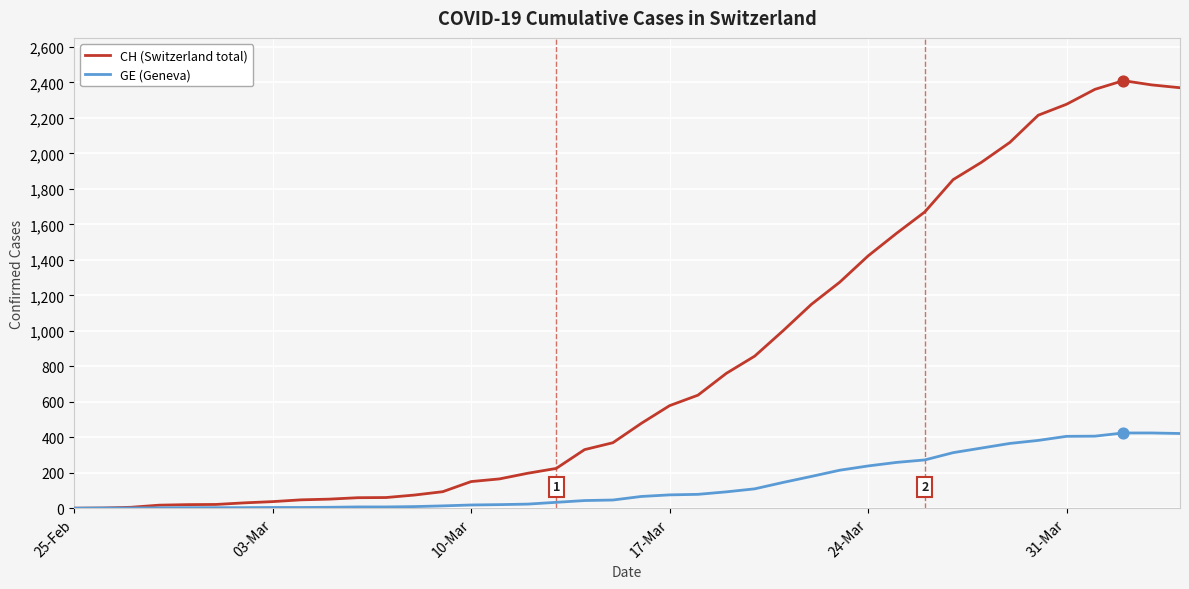

Which series has the largest total across all categories?

CH (Switzerland total)